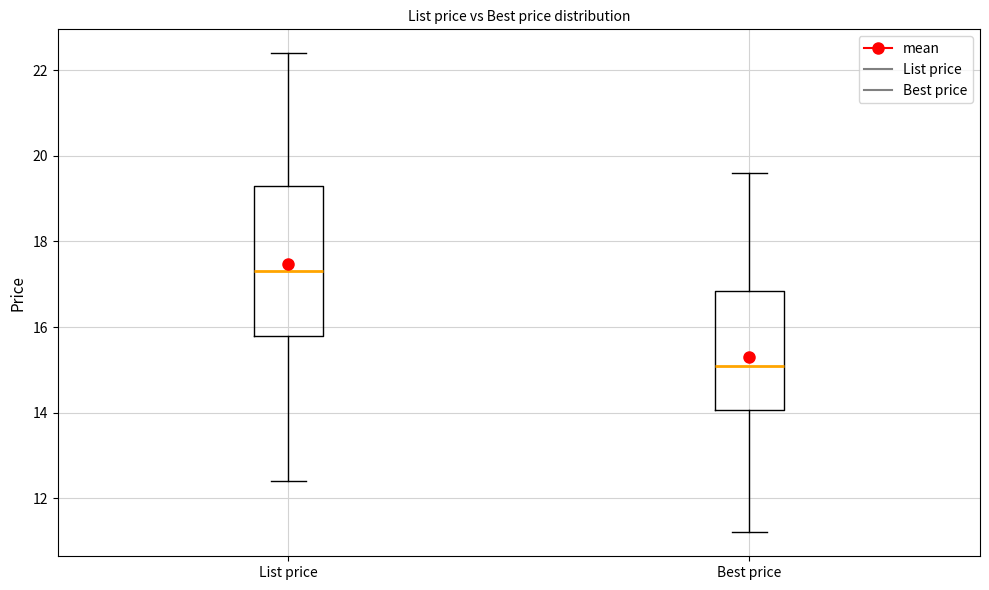

Reading left to right, transcribe this box plot: for each box, give where its median line is, the range the box spans, and where its two whiskers end, as read against the y-axis. The values are not printed on the chart, so give them approximately, as read against the axis.

List price: median 17.2, box 15.8 to 19.4, whiskers 12.4 to 22.4
Best price: median 15.2, box 14.0 to 16.8, whiskers 11.2 to 19.6